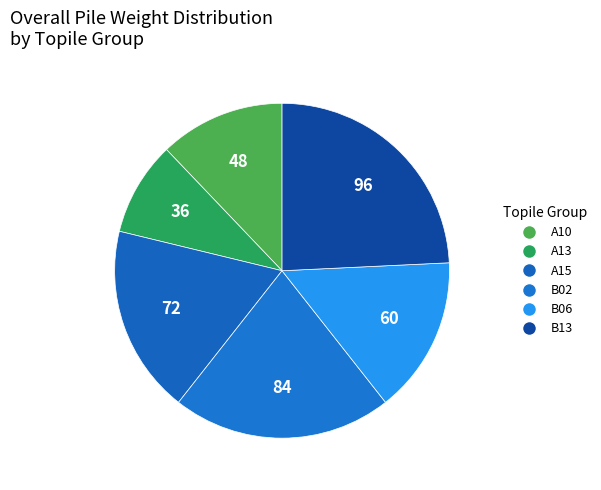

Which slice is the largest?

B13